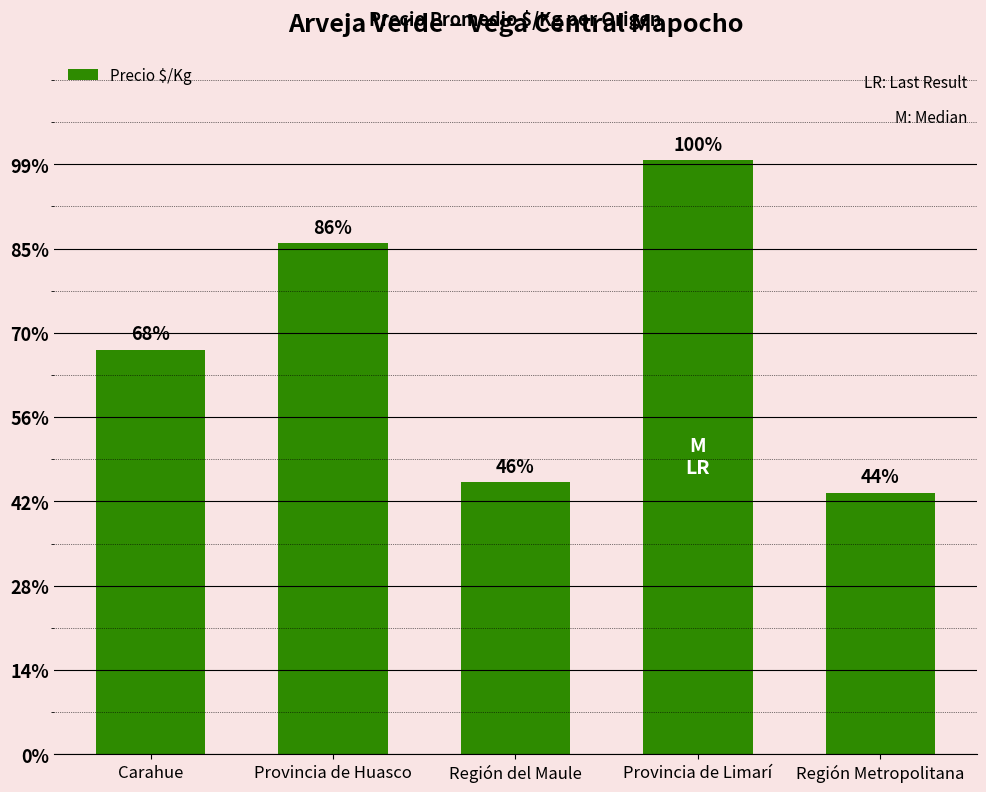

List the labels in order of value, largest first.

Provincia de Limarí, Provincia de Huasco, Carahue, Región del Maule, Región Metropolitana